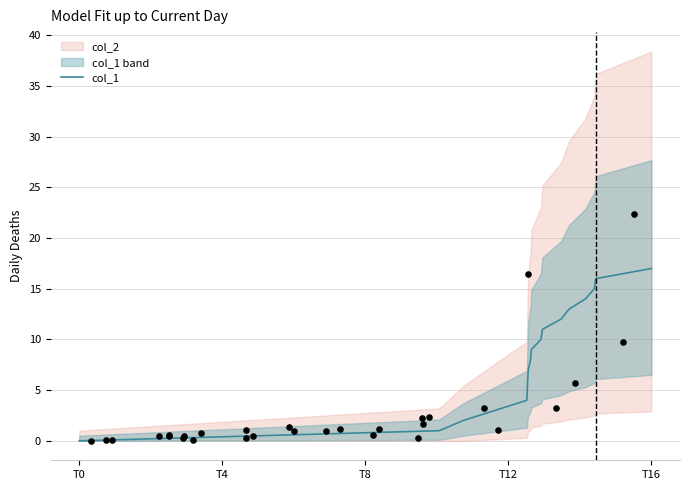

Which category has the lowest value in the col_1 series?

T0